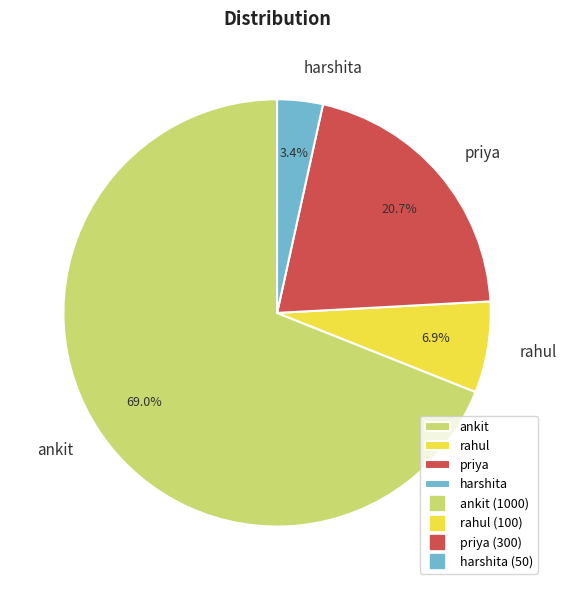

Between harshita and rahul, which is larger?

rahul